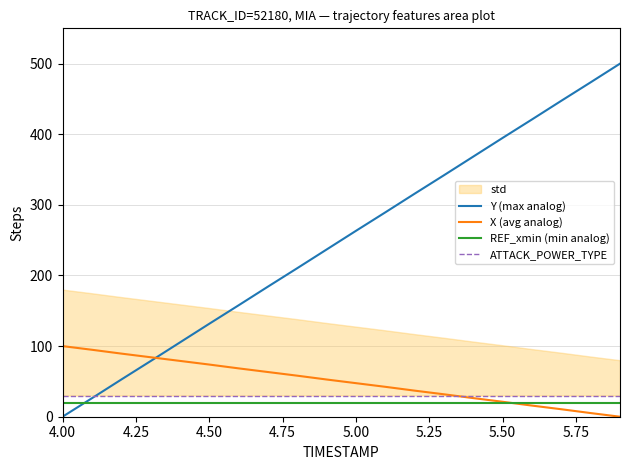

Which series has the largest total across all categories?

Y (max analog)